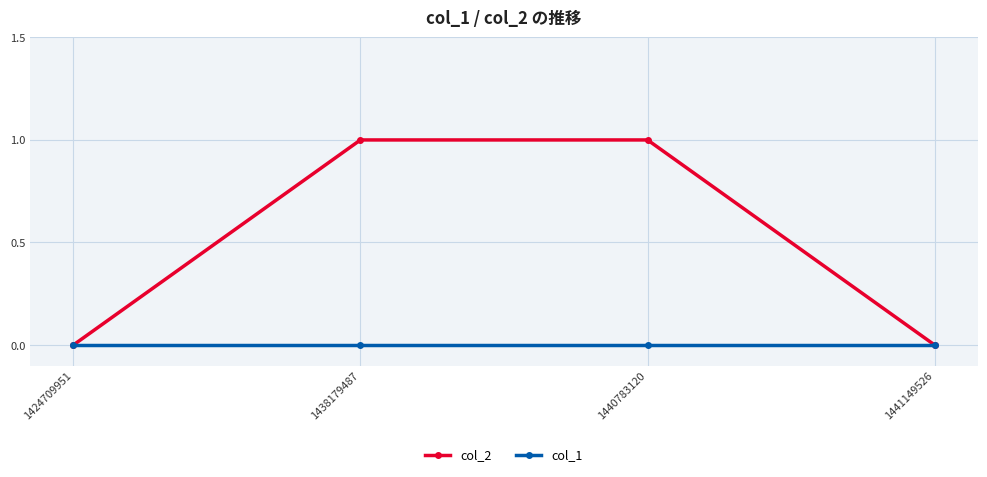

Which series has the largest total across all categories?

col_2